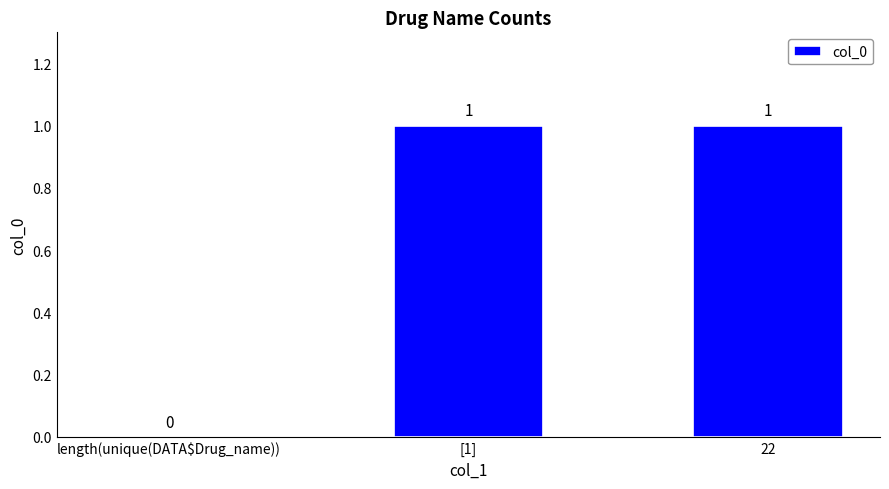

The value at 22 is 2. True or false?

False